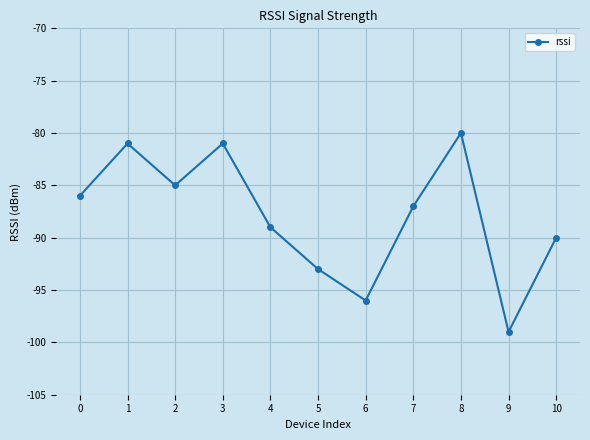

How many points are higher than both their immediate neighbors (excluding endpoints)?

3